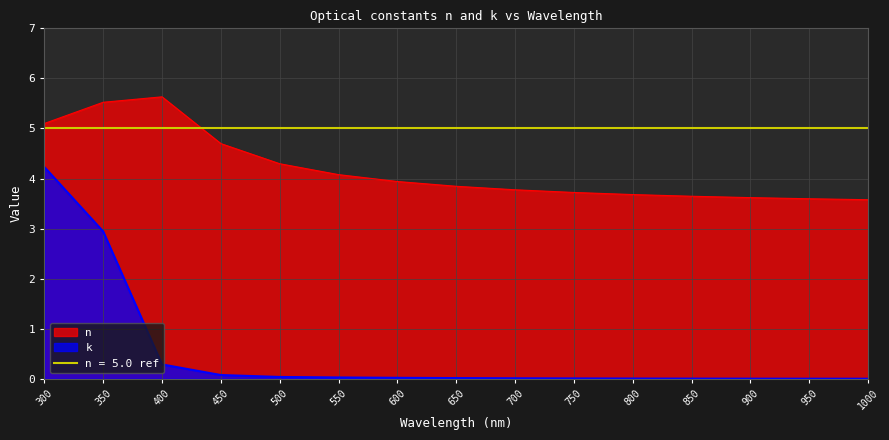

Is it true that k equals 0.0 at 850?

False